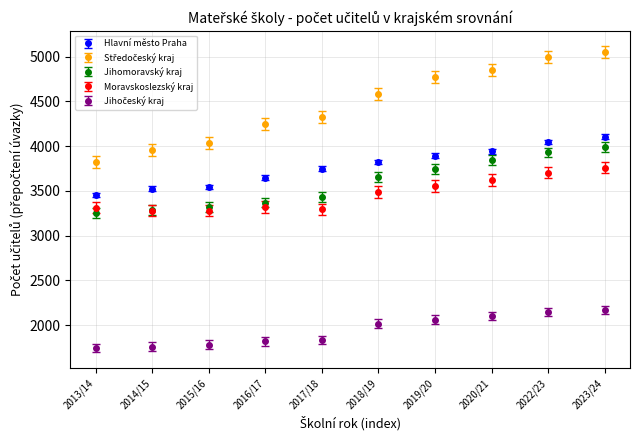

What is the total value across all series at 2015/16?

15954.4